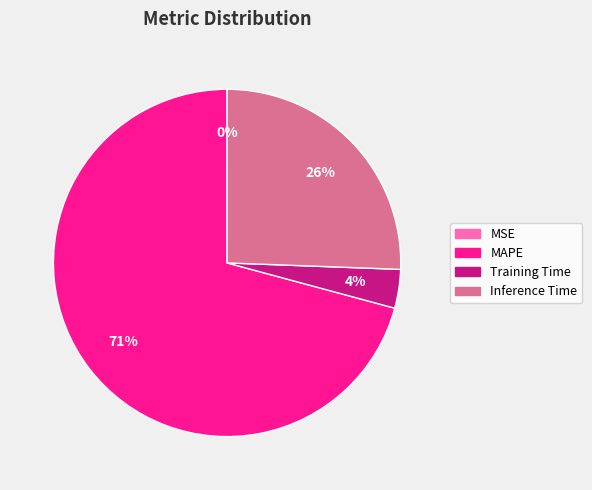

Which has a higher value, Inference Time or MAPE?

MAPE